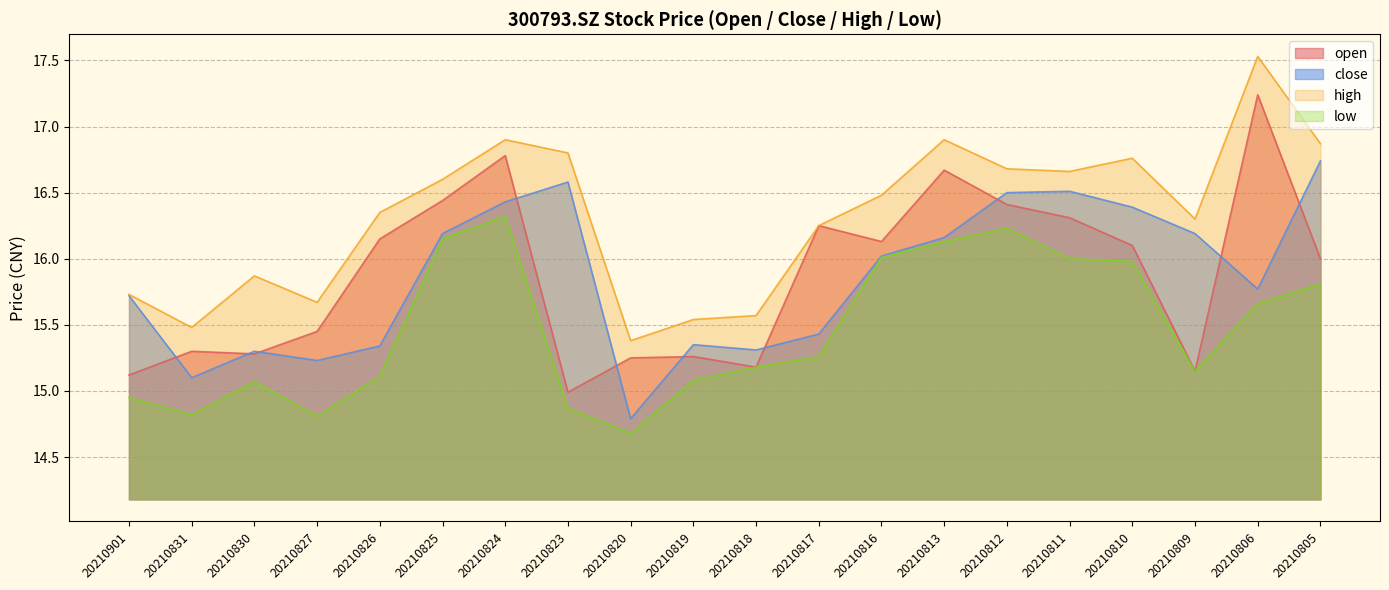

Between 20210811 and 20210809, which series saw the biggest shift?

open